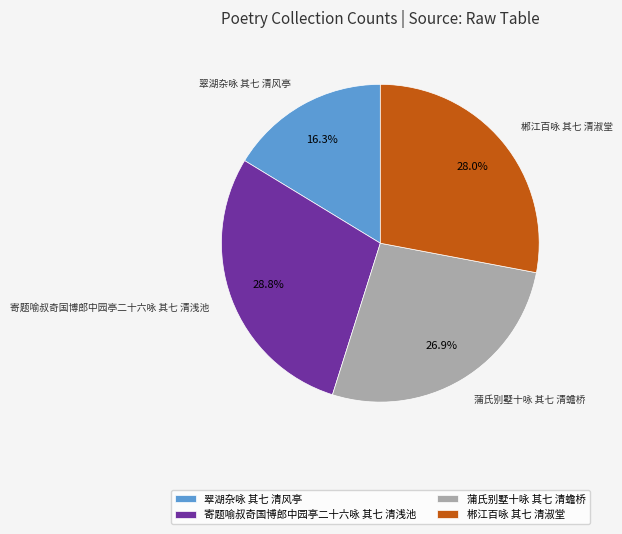

Is it true that 郴江百咏 其七 清淑堂 is 28% of the pie?

True